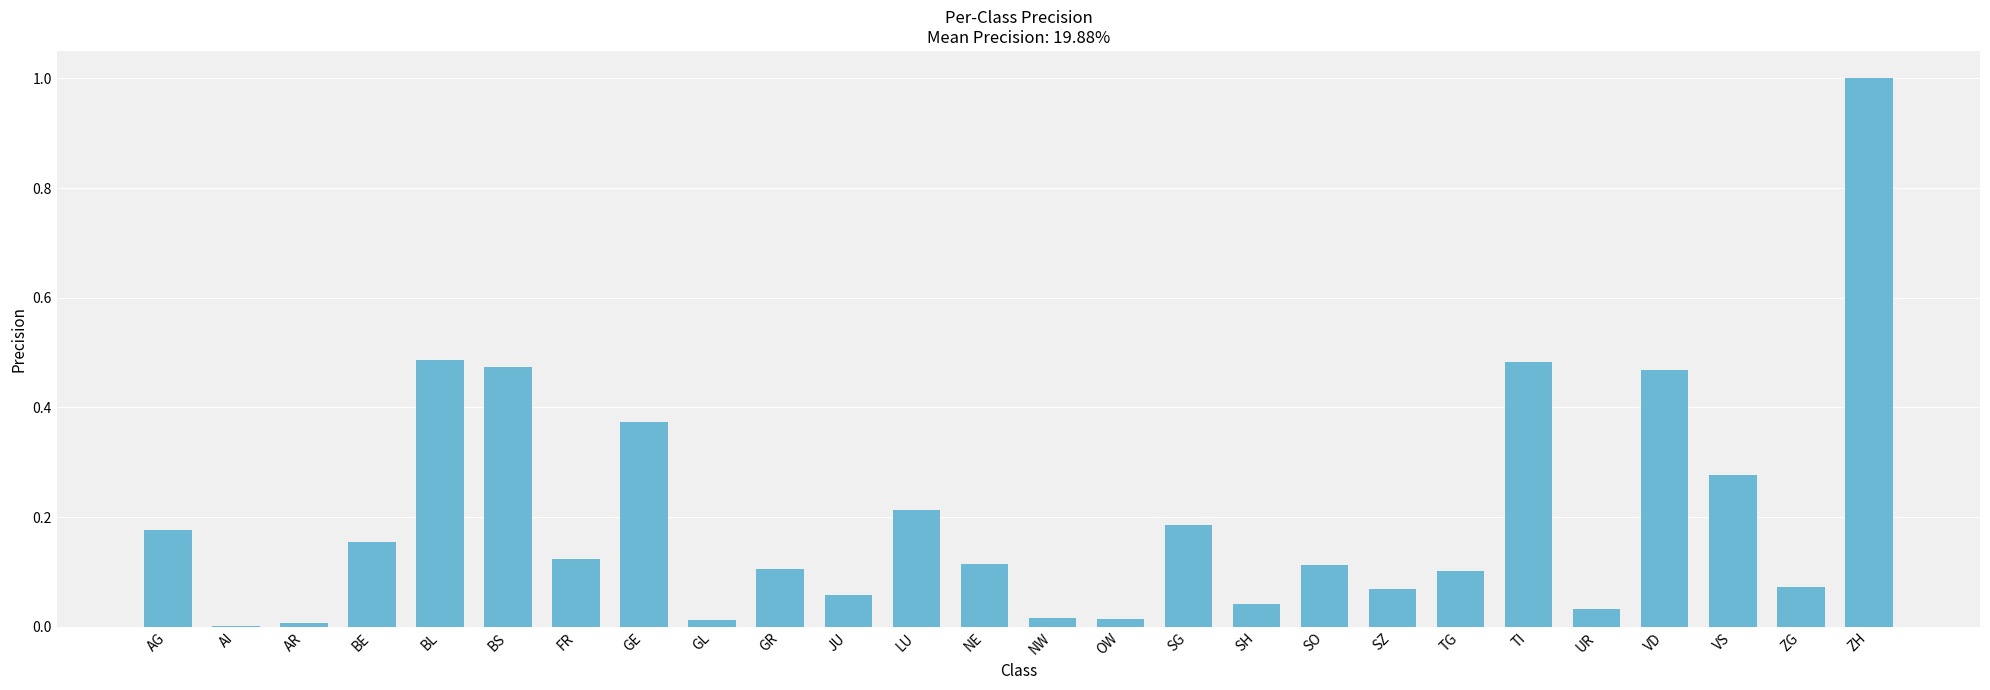

Which label corresponds to the largest value in the chart?

ZH